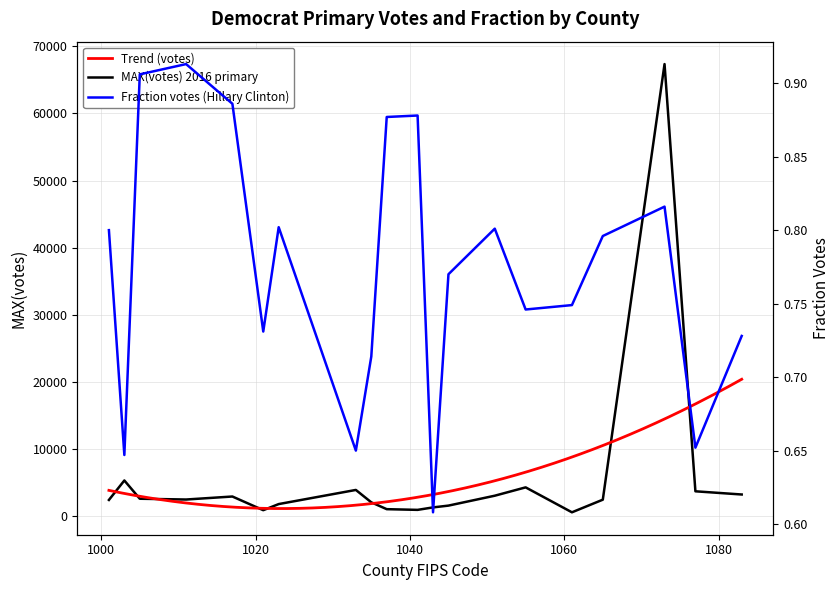

Which series has the largest range (max minus min)?

Hillary_Clinton_votes